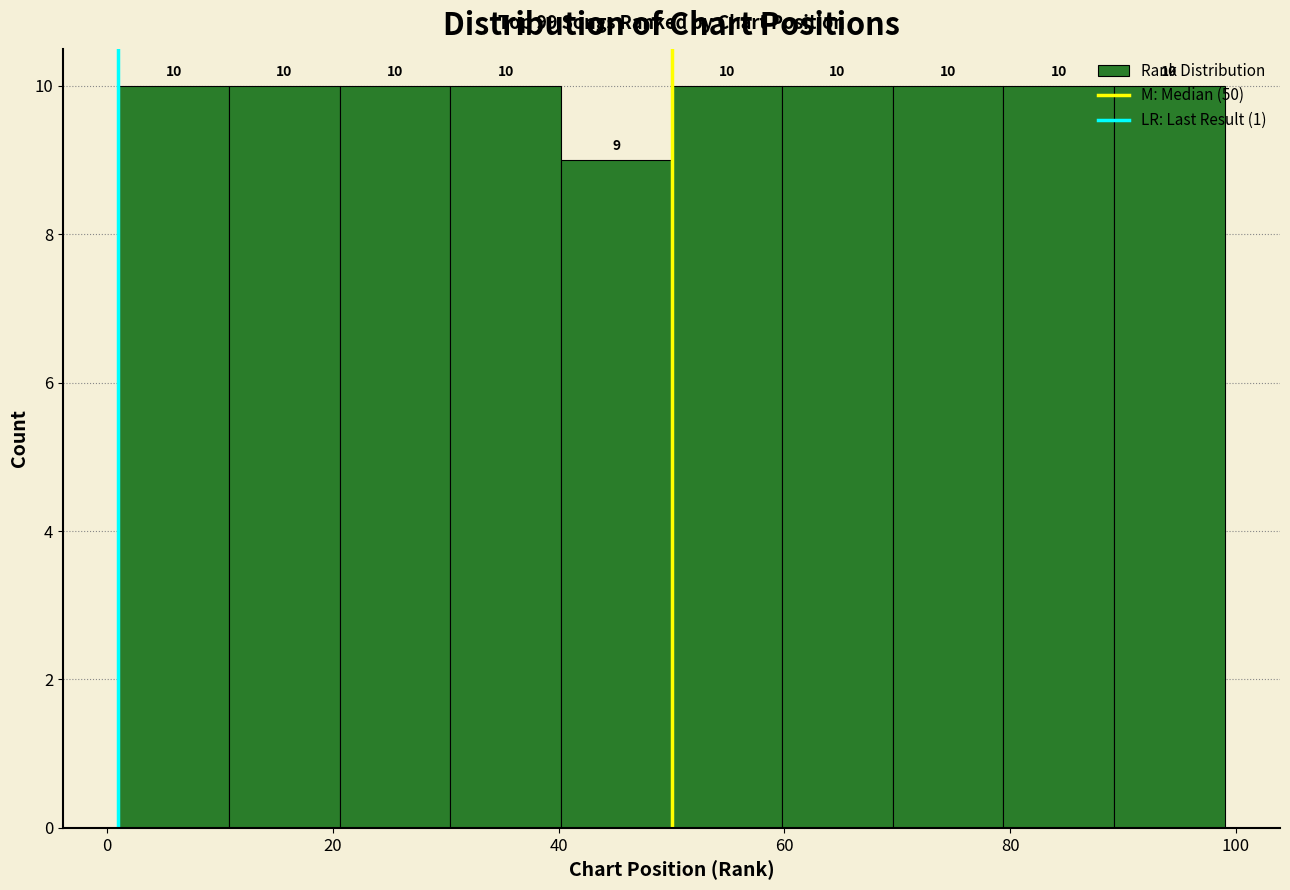

Reading left to right, transcribe this chart: for each bar, give the range it covers on the x-axis and its height. The bar edges are not printed on the chart, so give them approximately, as read against the axis.

1.0 to 10.8: 10
10.8 to 20.6: 10
20.6 to 30.4: 10
30.4 to 40.2: 10
40.2 to 50.0: 9
50.0 to 59.8: 10
59.8 to 69.6: 10
69.6 to 79.4: 10
79.4 to 89.2: 10
89.2 to 99.0: 10